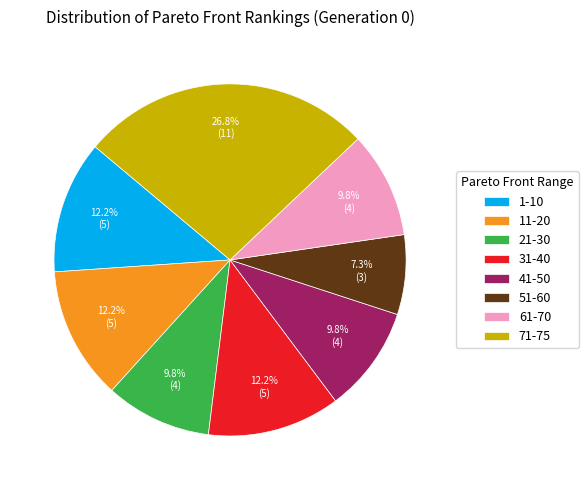

Does 11-20 represent more than half of the total?

No